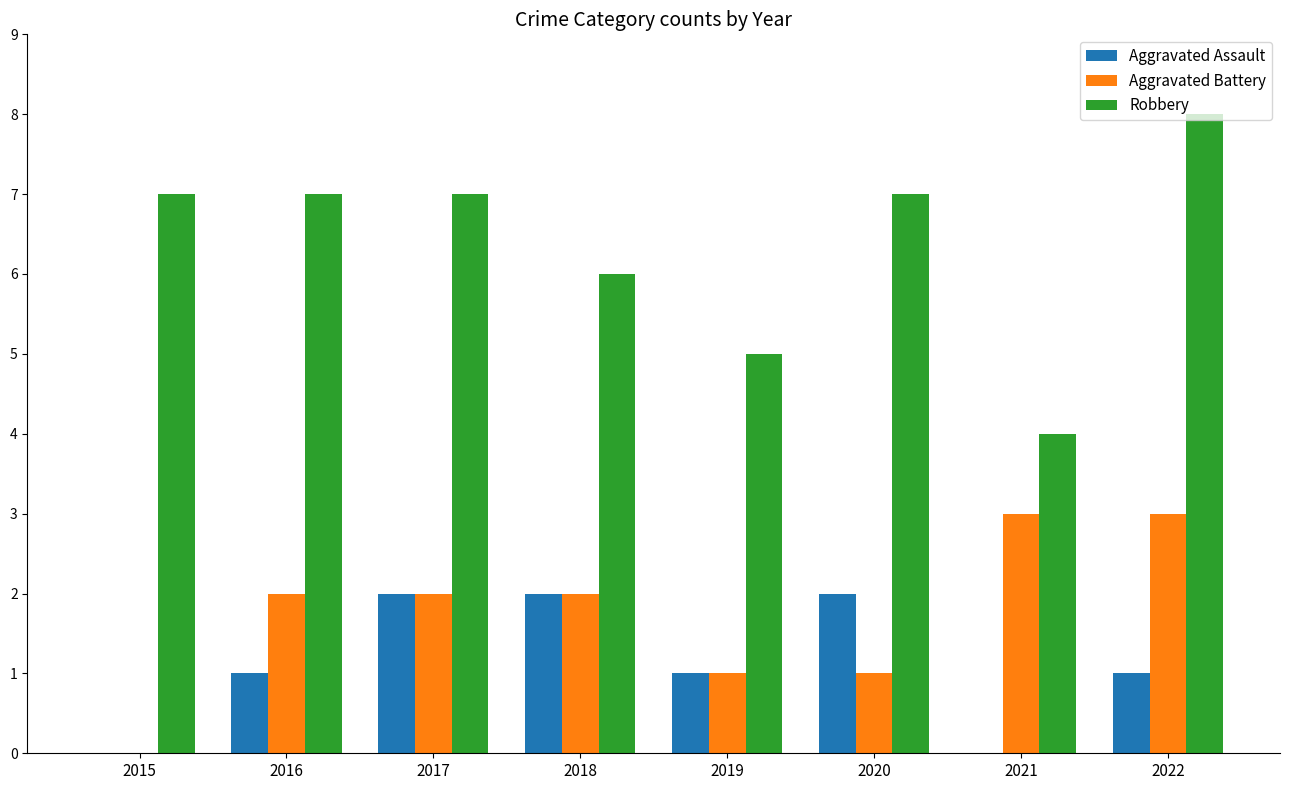

How many groups of bars are there?

8